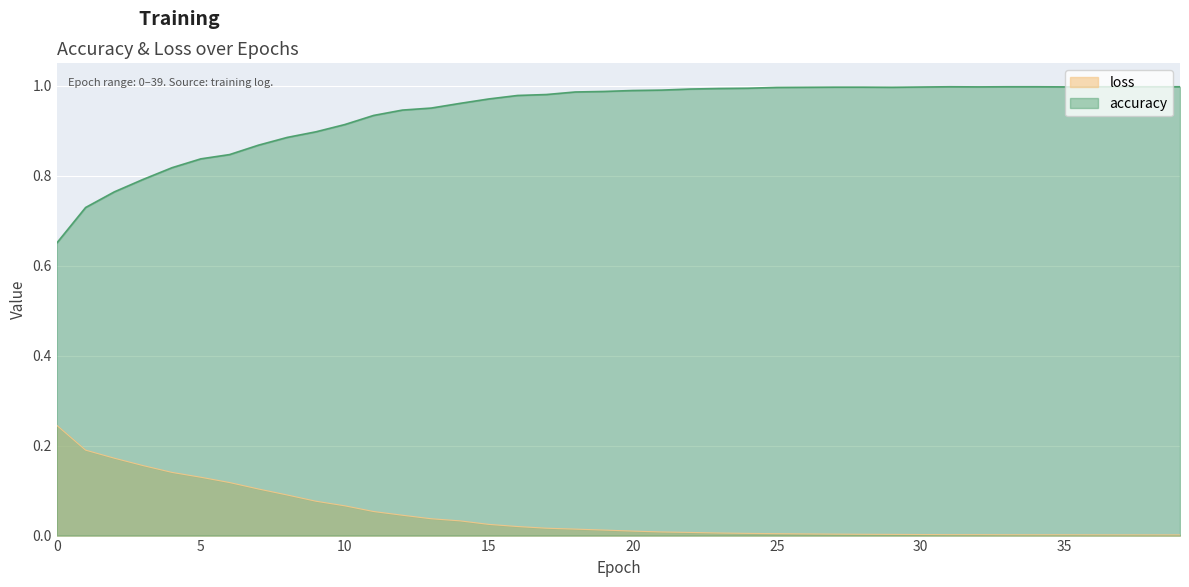

At how many categories does at least one series exceed 0?

40